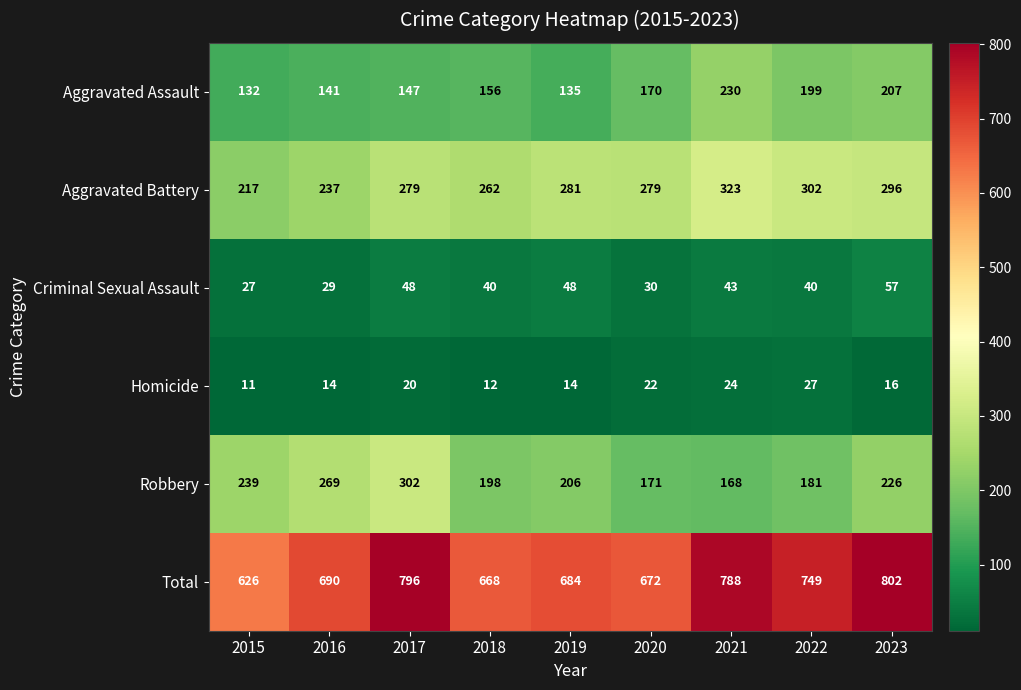

Which series has the widest spread of values?

Total